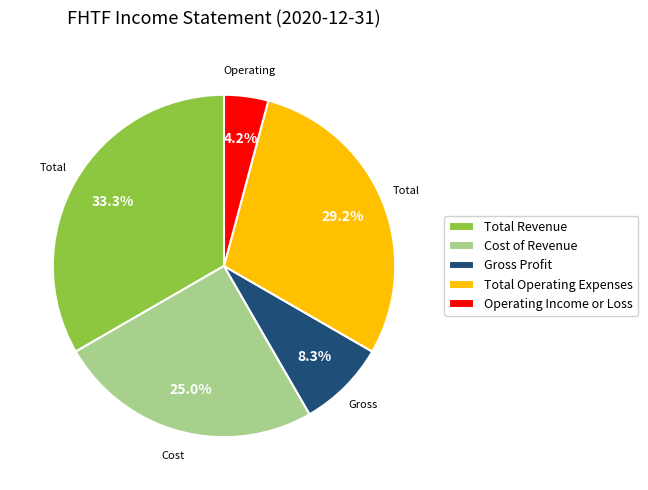

To the nearest percent, what is the average slice percentage?

20%